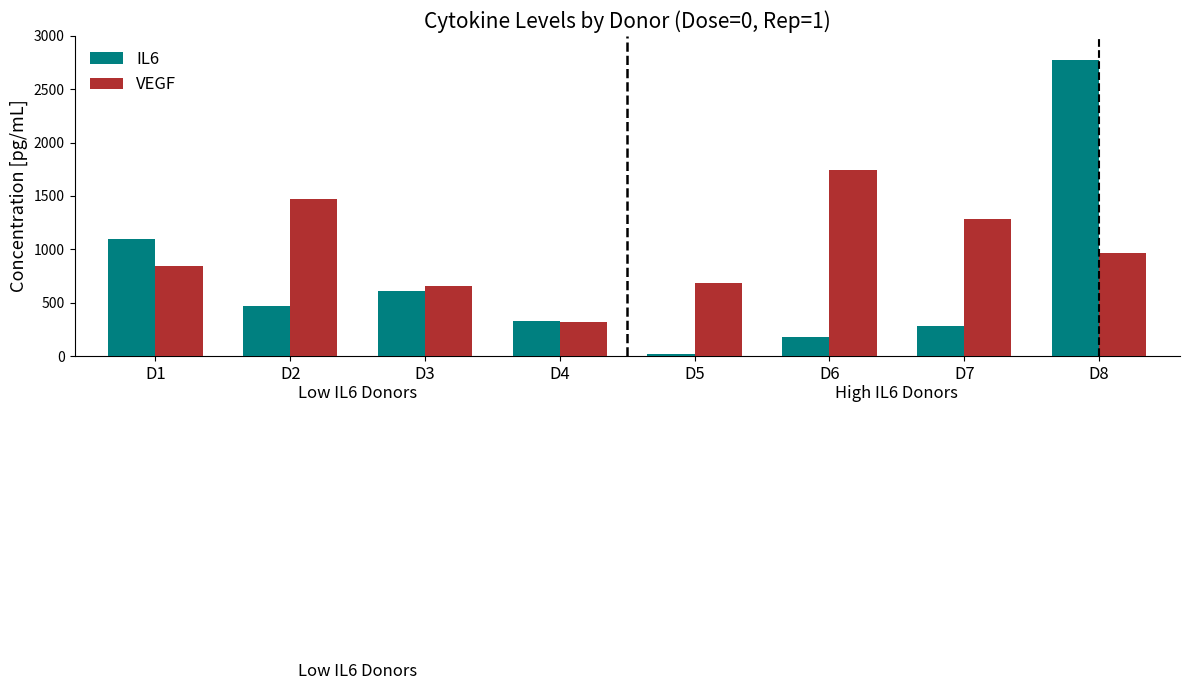

What is the difference between the highest and lowest values at D1?

260.3